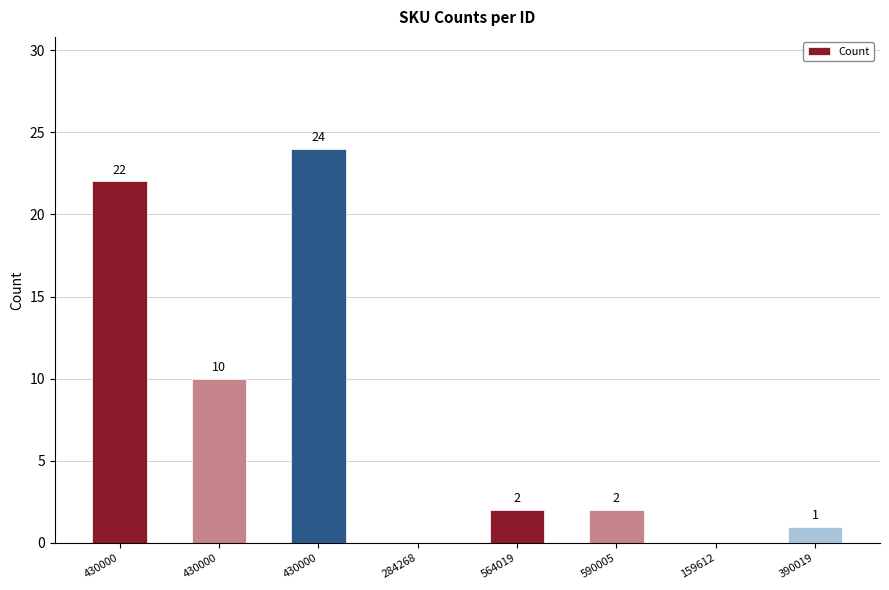

What is the average value?

8